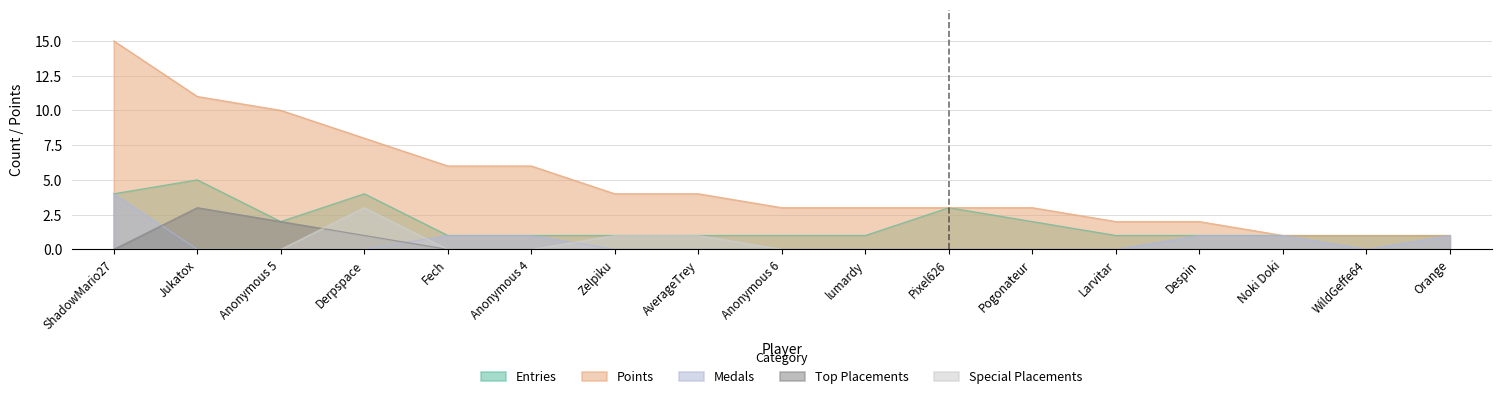

What is the difference between the maximum and second lowest values in the Points series?

14